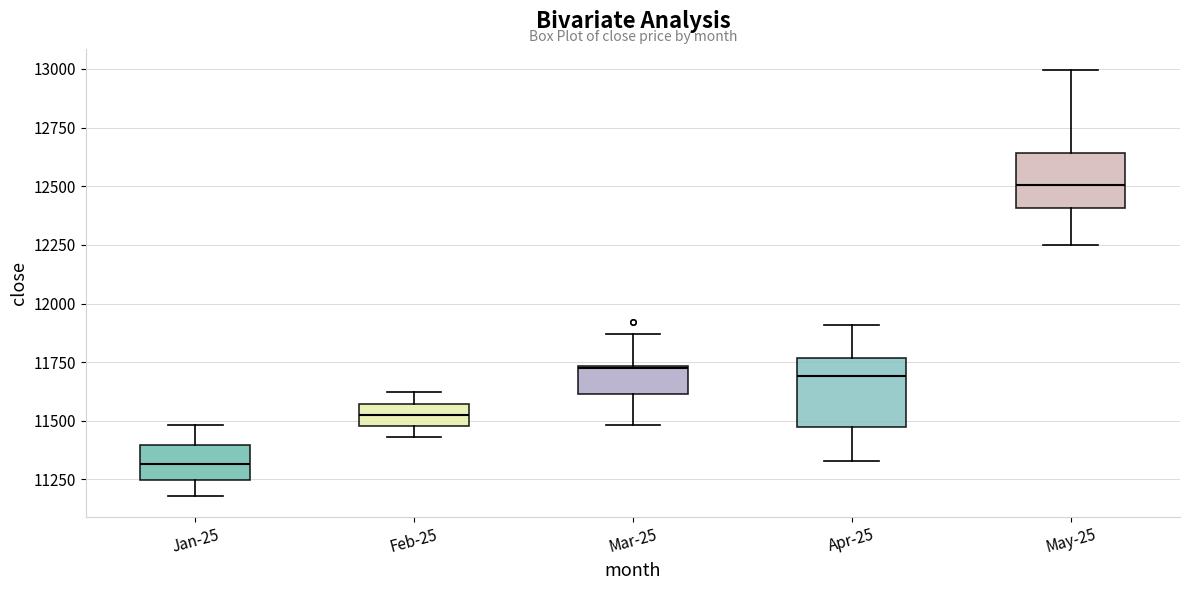

Where does the median line of the box for May-25 sit on the y-axis? The values are not printed on the chart, so give them approximately, as read against the axis.

12500